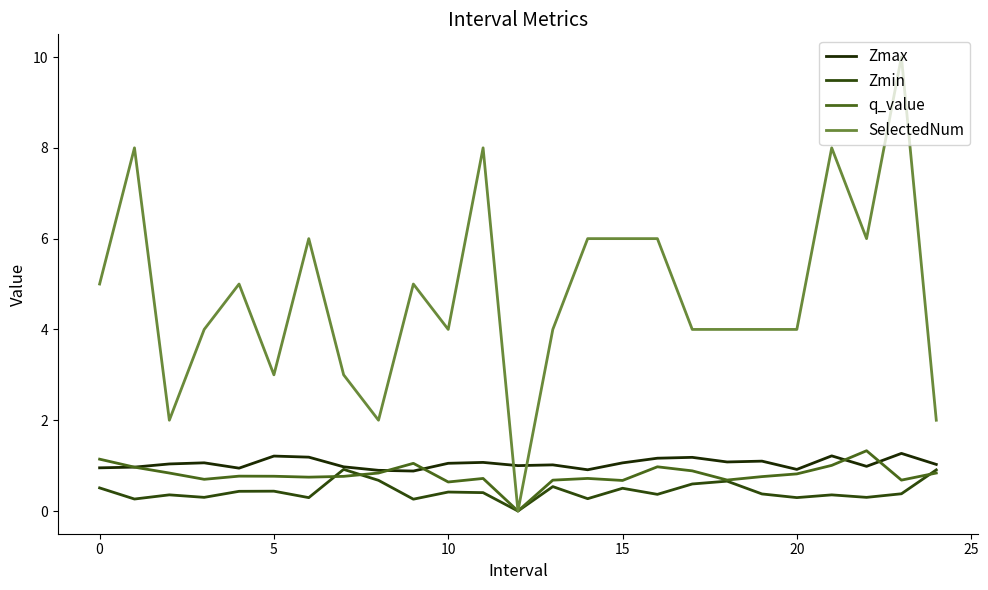

True or false: Zmin and SelectedNum intersect in this chart.

False